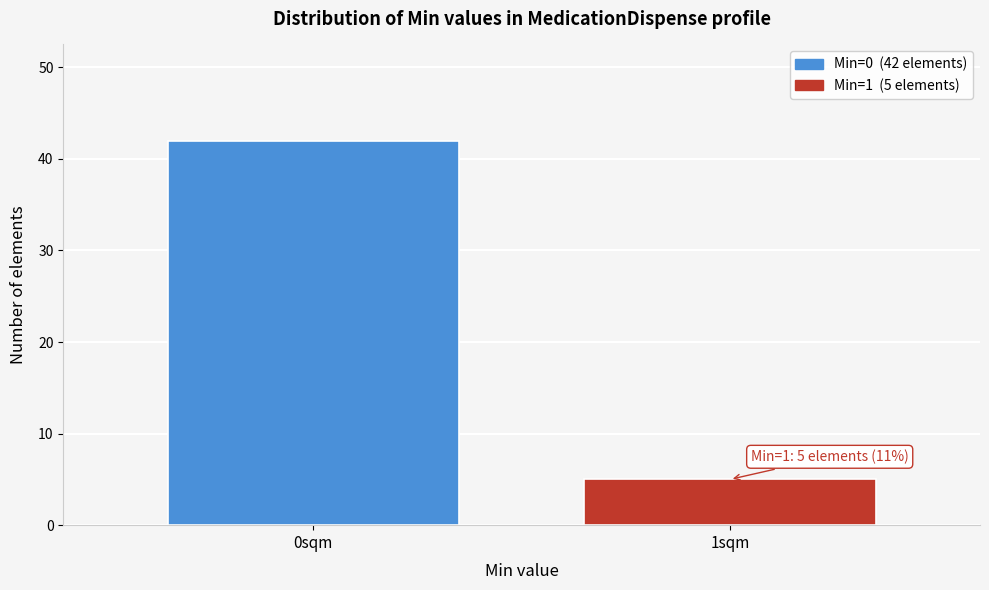

Reading left to right, transcribe all the data shown in this chart.

42	5